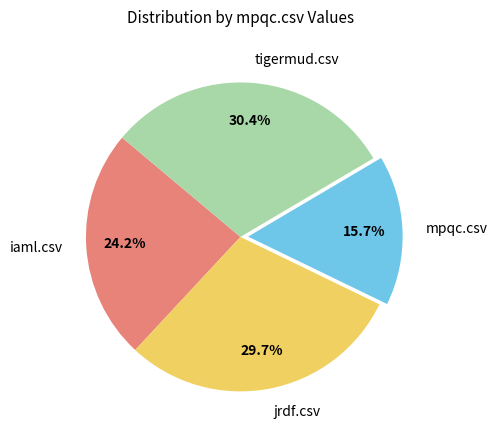

Do tigermud.csv and iaml.csv together represent more than half of the pie?

Yes